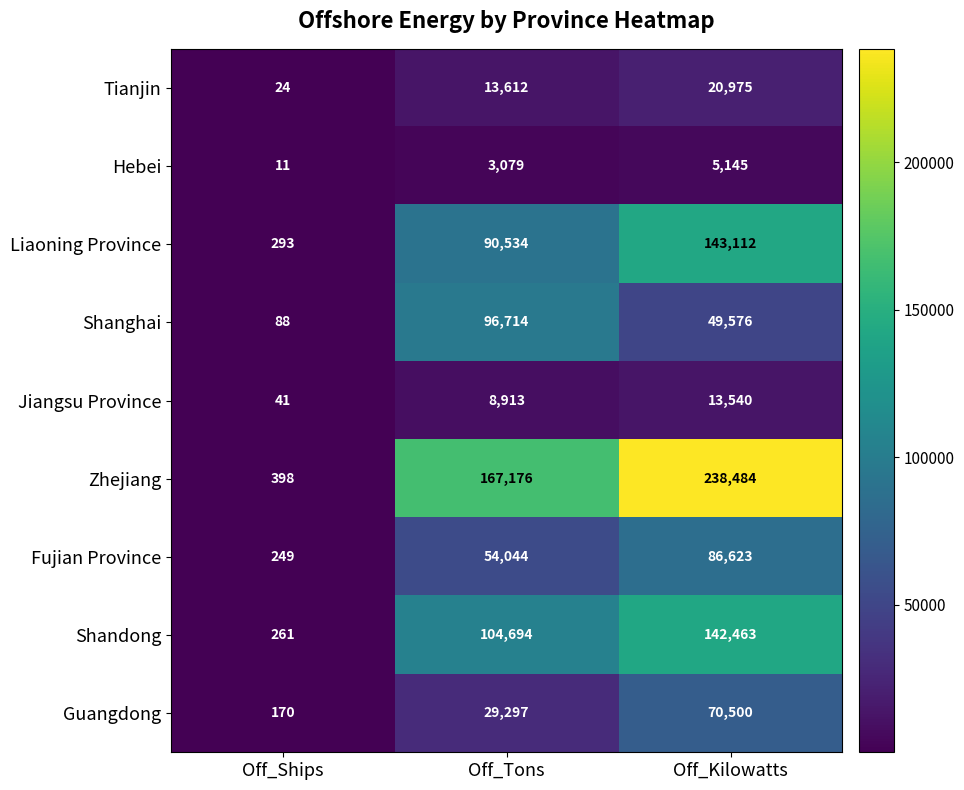

At which category is the sum across all series the highest?

Off_Kilowatts